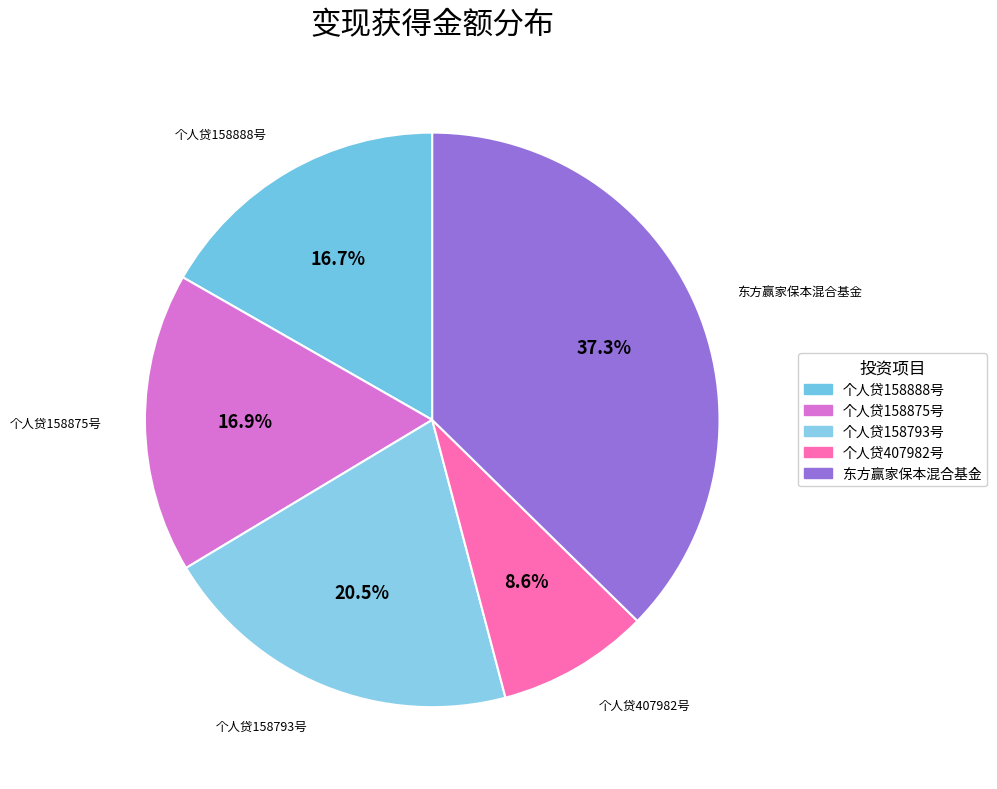

Between 个人贷158875号 and 个人贷407982号, which is larger?

个人贷158875号